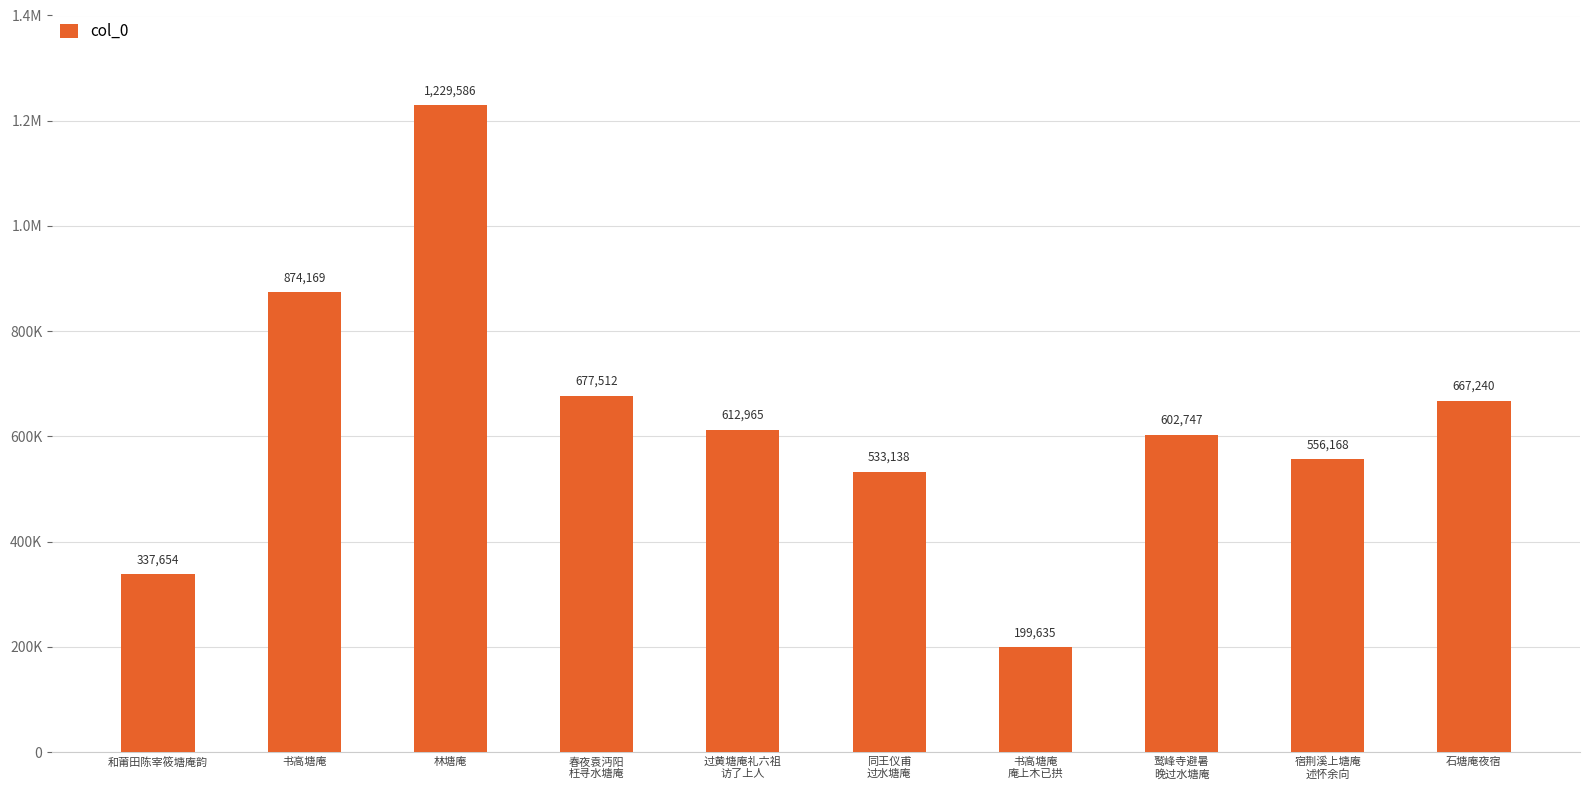

What is the change in value from 书高塘庵 to 石塘庵夜宿?

-206929